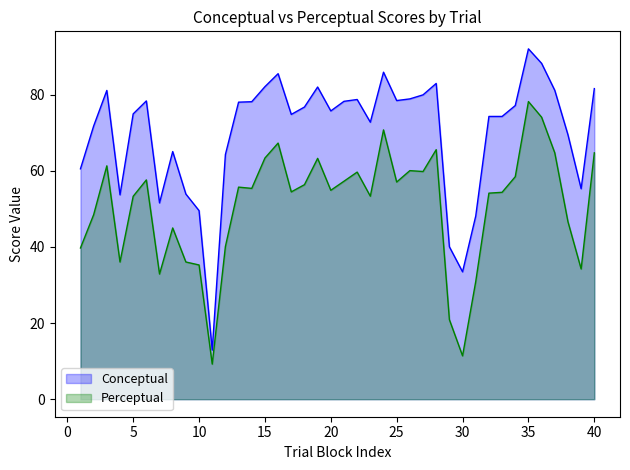

Reading right to left, extract all data points from this chart.

Conceptual: 40=81.6	39=55.3	38=69.4	37=81.1	36=88.2	35=92.0	34=77.1	33=74.2	32=74.2	31=48.1	30=33.5	29=40.0	28=82.9	27=79.9	26=78.9	25=78.4	24=85.9	23=72.7	22=78.7	21=78.2	20=75.7	19=82.0	18=76.7	17=74.8	16=85.5	15=82.1	14=78.1	13=78.0	12=64.2	11=12.9	10=49.5	9=53.9	8=65.0	7=51.5	6=78.3	5=74.9	4=53.7	3=81.1	2=71.7	1=60.5
Perceptual: 40=64.7	39=34.2	38=46.6	37=64.7	36=74.0	35=78.2	34=58.4	33=54.3	32=54.1	31=30.9	30=11.4	29=20.9	28=65.5	27=59.8	26=60.0	25=57.0	24=70.7	23=53.3	22=59.6	21=57.2	20=54.9	19=63.2	18=56.3	17=54.4	16=67.3	15=63.3	14=55.4	13=55.7	12=40.1	11=9.2	10=35.2	9=36.0	8=45.0	7=32.9	6=57.6	5=53.3	4=36.0	3=61.3	2=48.4	1=39.7